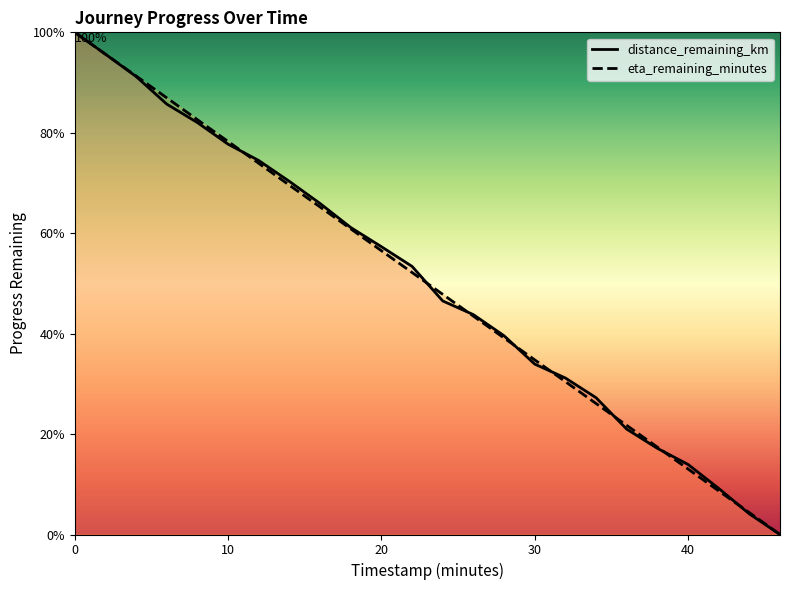

Is it true that distance_remaining_km equals 4.1 at 44.0?

True